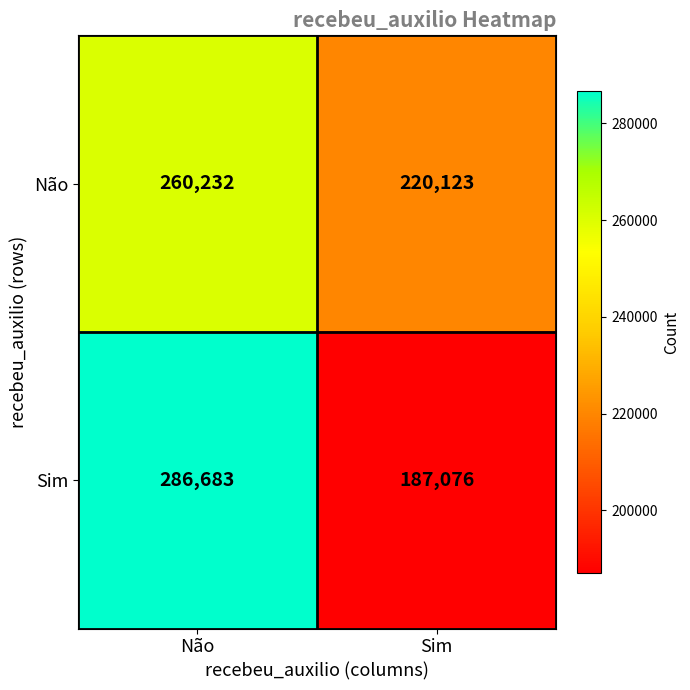

The value of Não at Não is 428152. True or false?

False